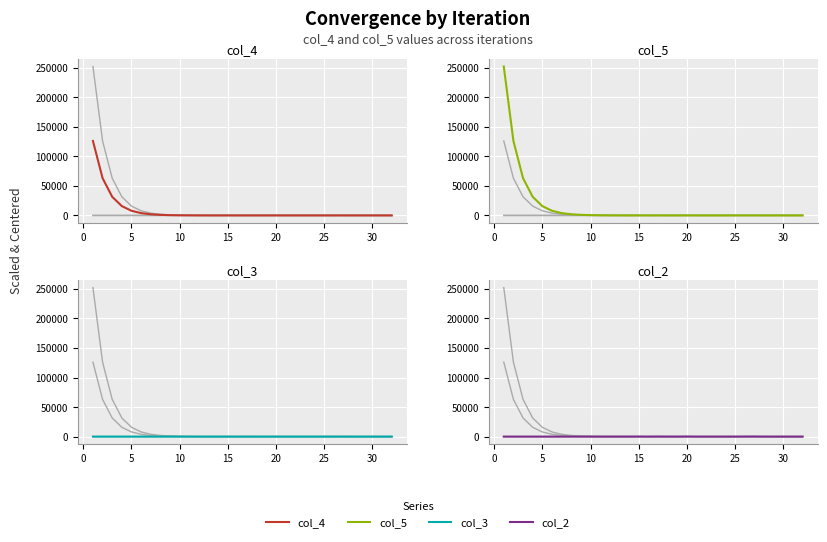

True or false: col_2 has more than 0 interior local peaks.

True